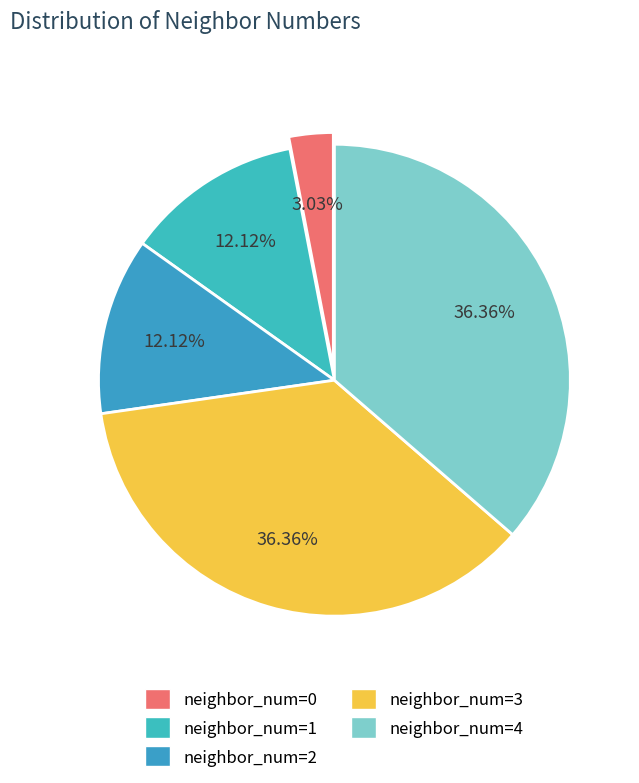

What percentage is the neighbor_num=1 slice, to the nearest percent?

12%